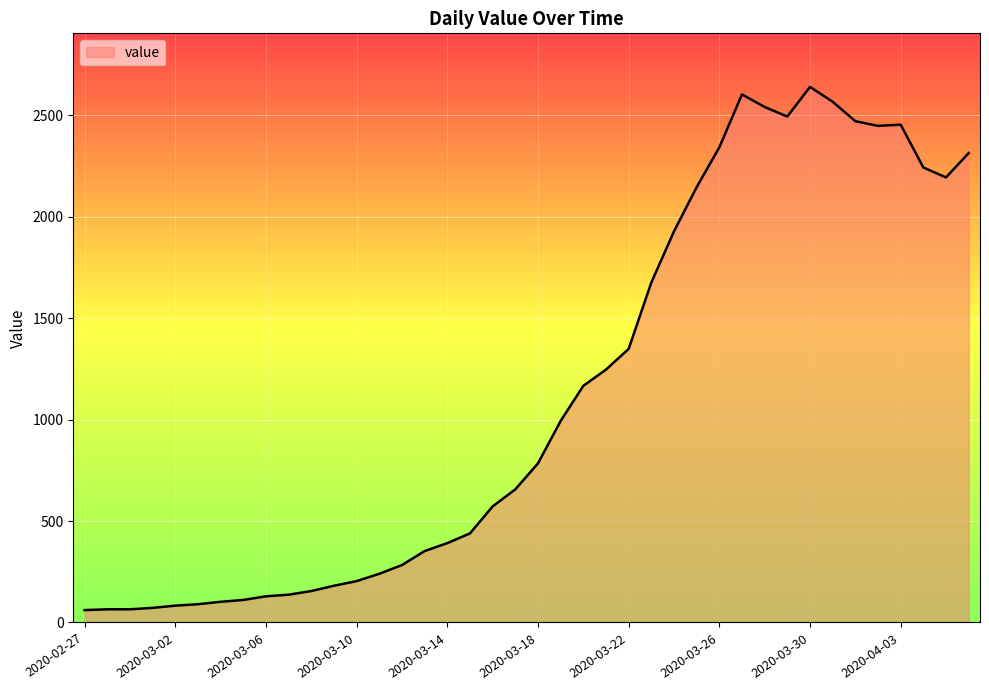

What is the difference between the maximum and minimum values?

2578